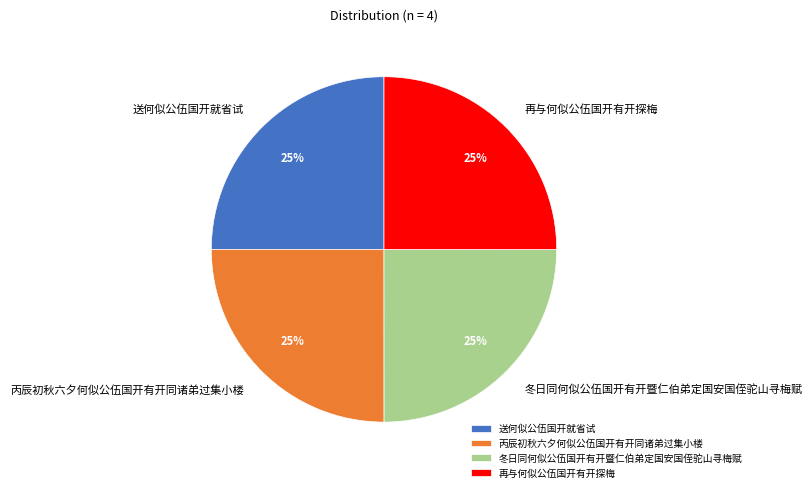

How many slices are in this pie chart?

4